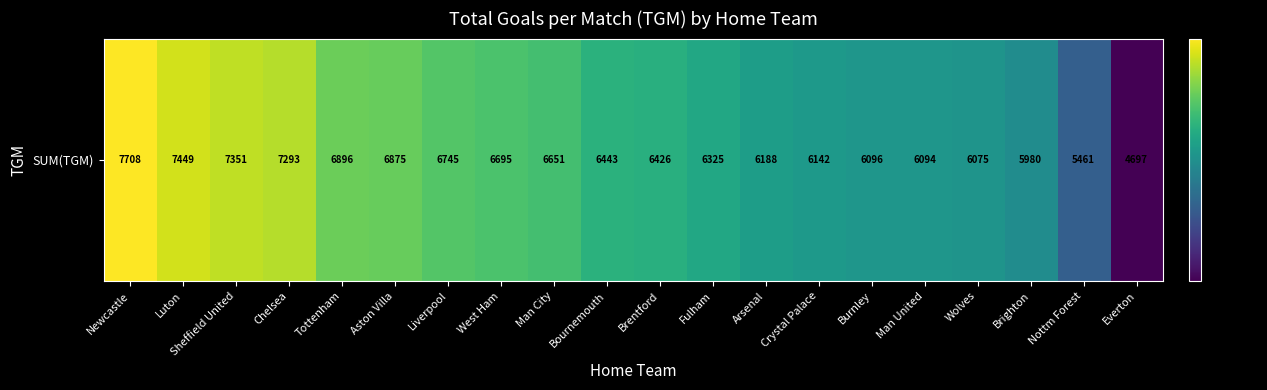

Reading left to right, extract all data points from this chart.

7708	7449	7351	7293	6896	6875	6745	6695	6651	6443	6426	6325	6188	6142	6096	6094	6075	5980	5461	4697